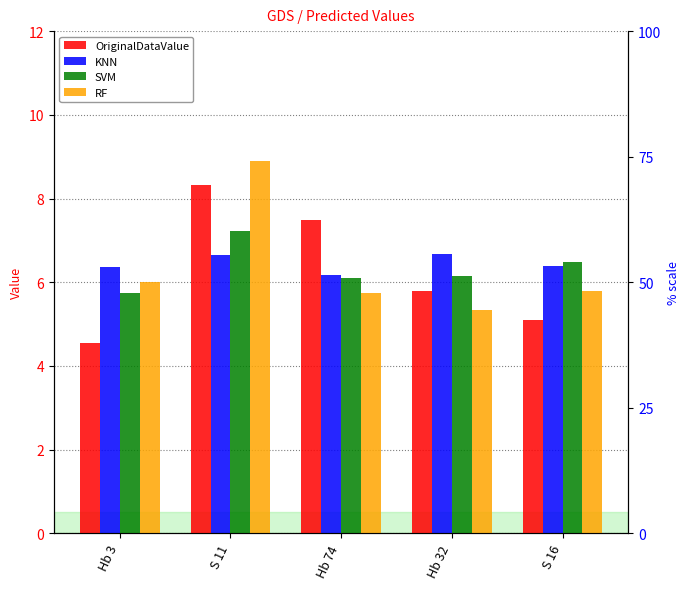

Reading left to right, list all the values displayed in this chart.

OriginalDataValue: Hb 3=4.5	S 11=8.3	Hb 74=7.5	Hb 32=5.8	S 16=5.1
KNN: Hb 3=6.4	S 11=6.6	Hb 74=6.2	Hb 32=6.7	S 16=6.4
SVM: Hb 3=5.7	S 11=7.2	Hb 74=6.1	Hb 32=6.1	S 16=6.5
RF: Hb 3=6.0	S 11=8.9	Hb 74=5.7	Hb 32=5.3	S 16=5.8